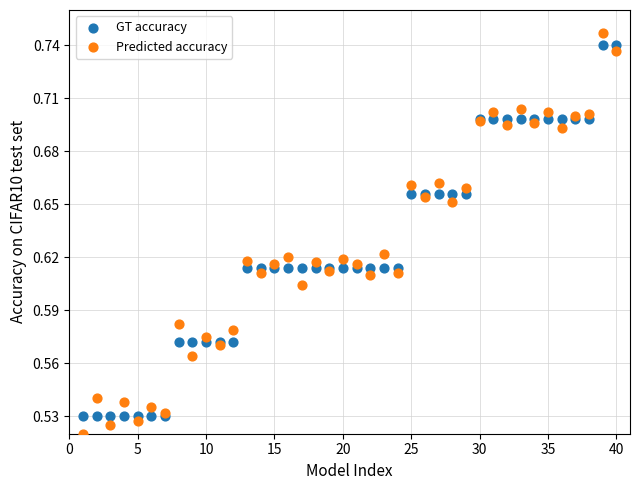

What are all the series names shown in the legend?

GT accuracy, Predicted accuracy